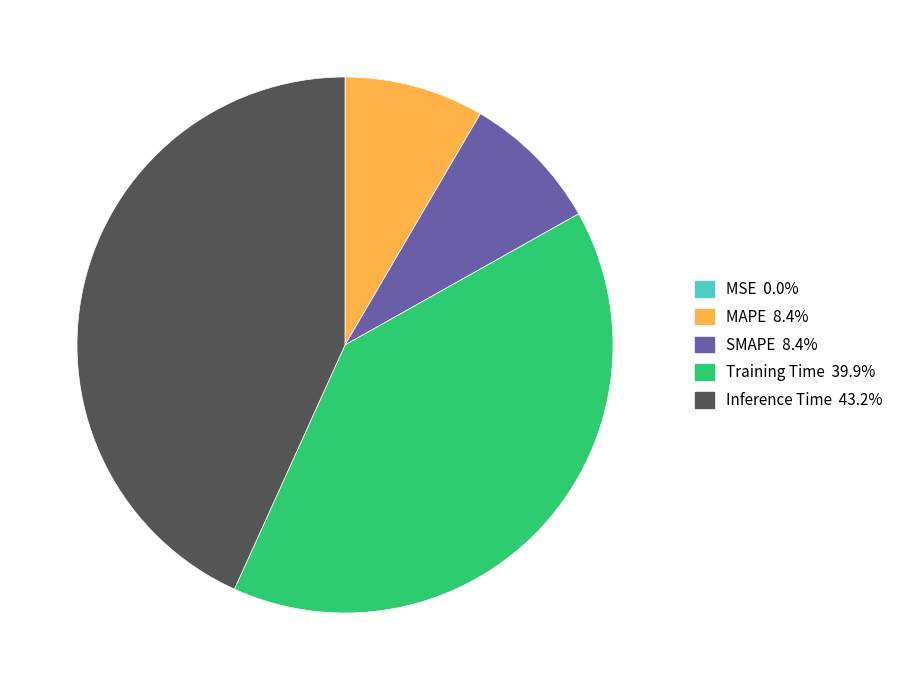

Does any single category account for the majority?

No